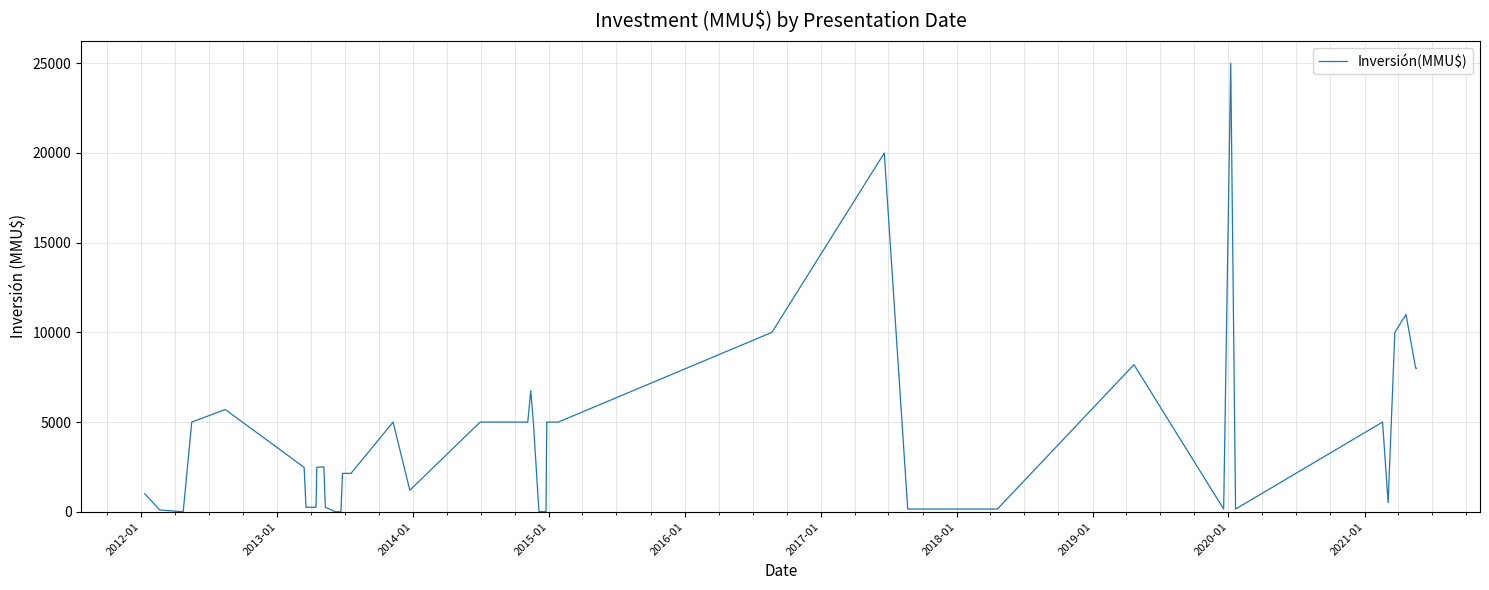

Reading left to right, extract all data points from this chart.

1000	100	0	5000	5700	2475	250	250	2475	2500	250	0	0	2140	2140	5000	1200	5000	5000	6750	5000	10	10	5000	5000	10000	20000	150	150	8200	150	25000	150	5000	500	10000	11000	11000	8000	8000